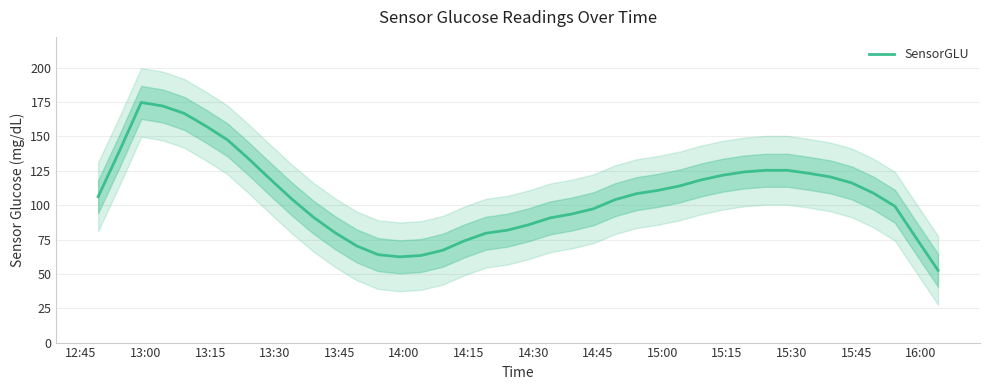

What is the maximum value for SensorGLU?

174.8